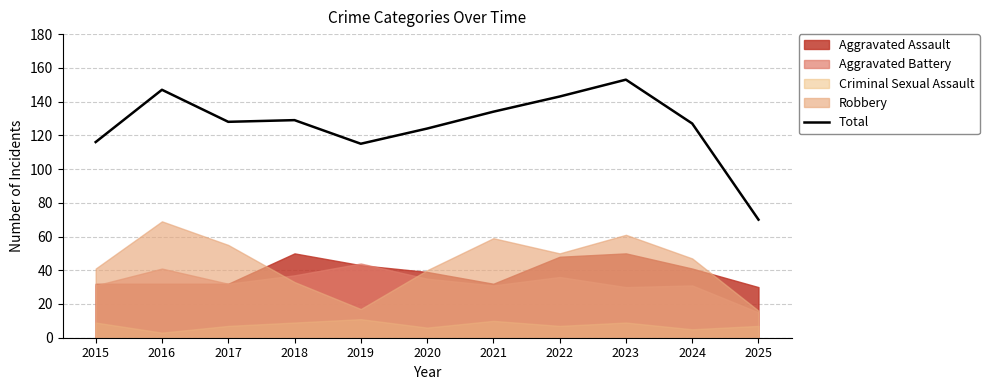

True or false: there are more than 2 points higher than both neighbors.

True